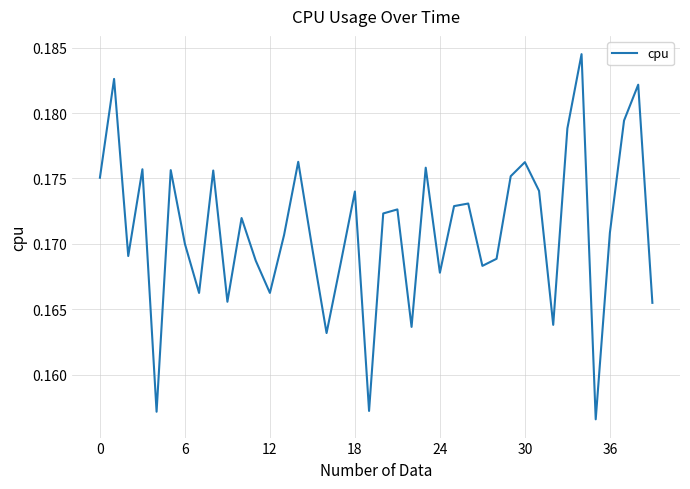

Does the chart have visible grid lines?

Yes